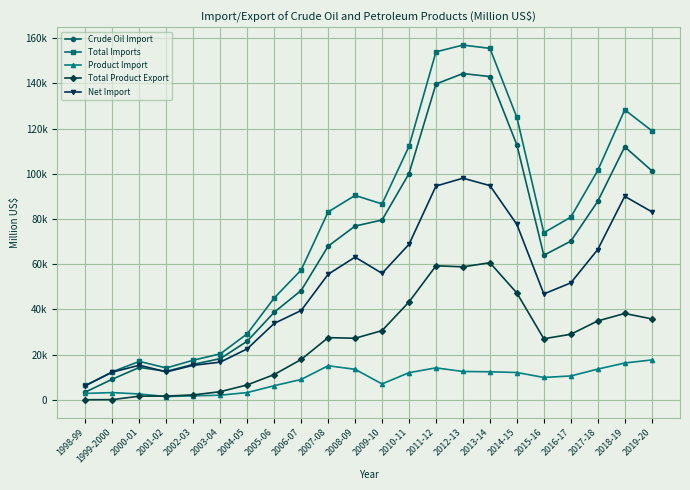

At which category does Total Product Export reach its first local peak?

2007-08